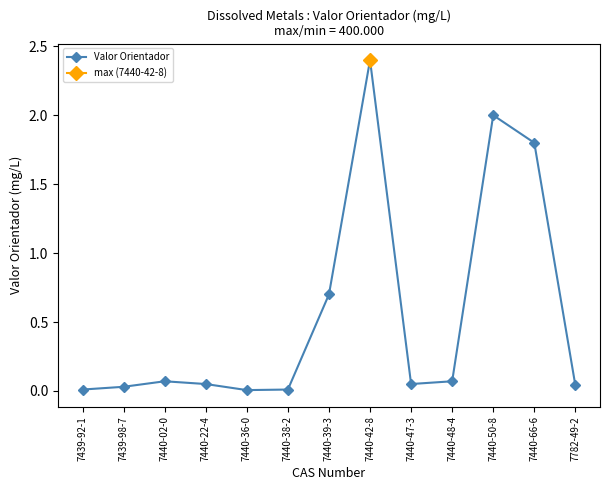

Reading right to left, transcribe all the data shown in this chart.

0.0	1.8	2.0	0.1	0.1	2.4	0.7	0.0	0.0	0.1	0.1	0.0	0.0